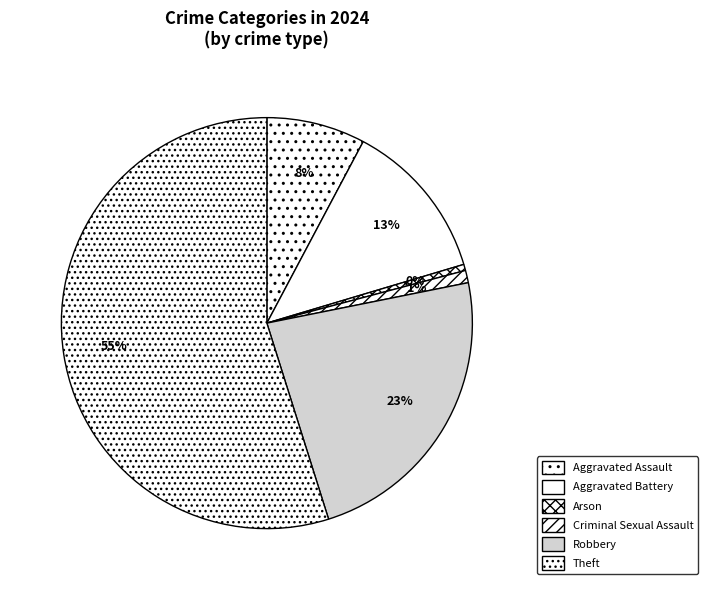

Is it true that Robbery is 8% of the pie?

False